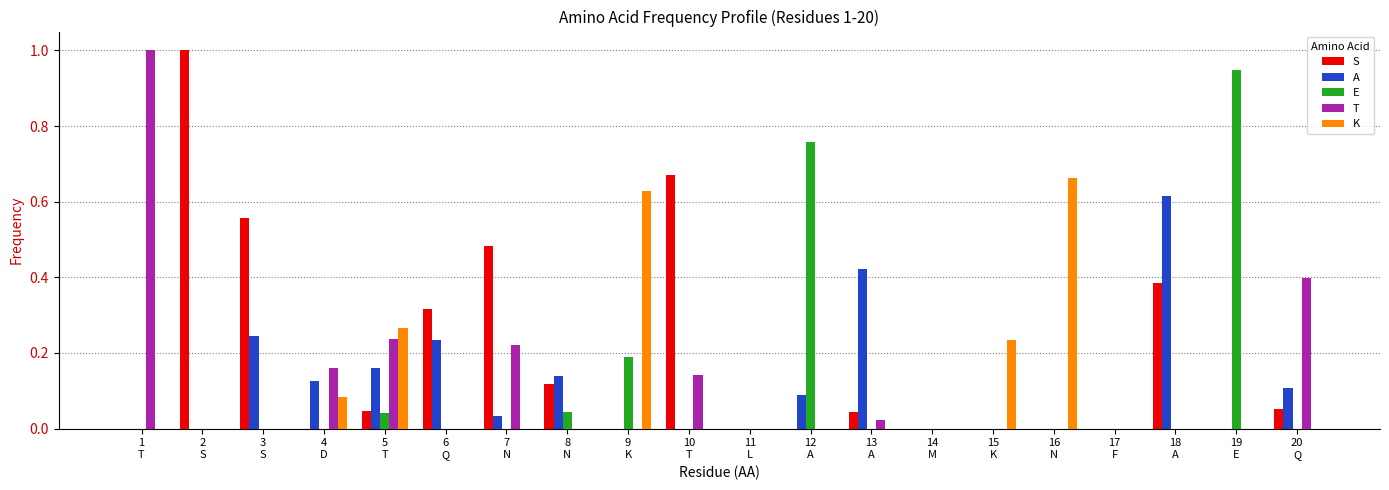

What is the maximum value shown in the chart?

1.0